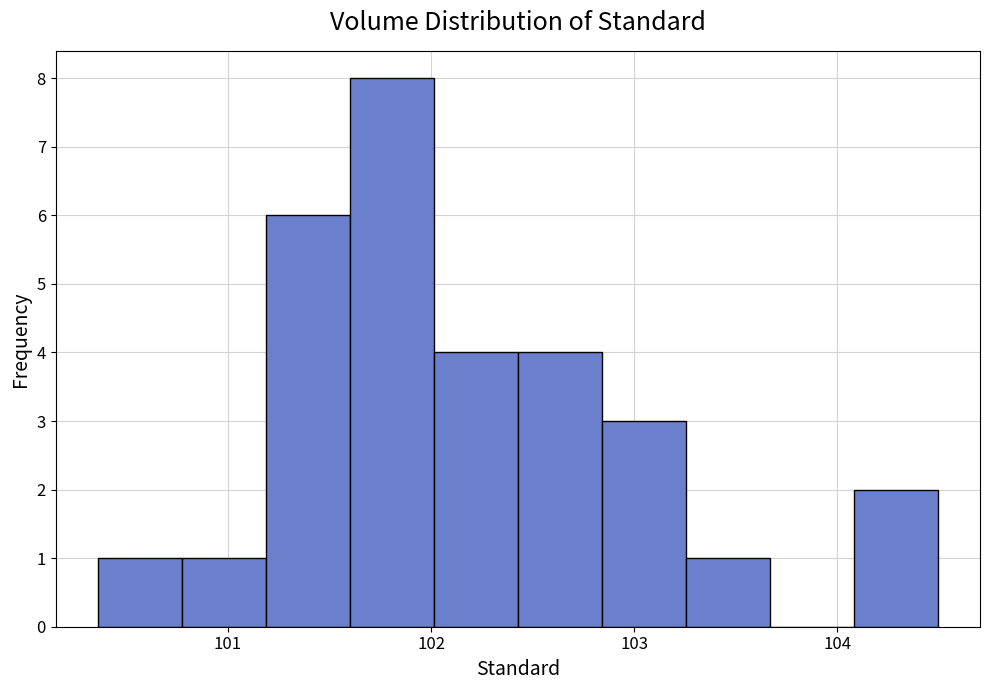

Which range on the x-axis has the tallest bar?

101.6 to 102.0